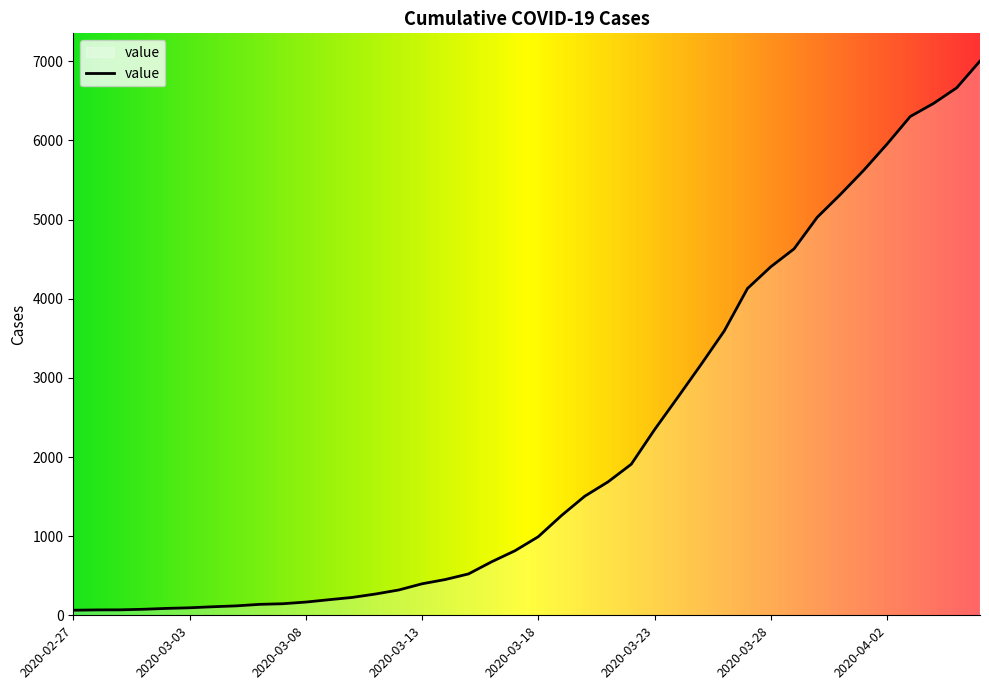

What is the maximum value shown in the chart?

7004